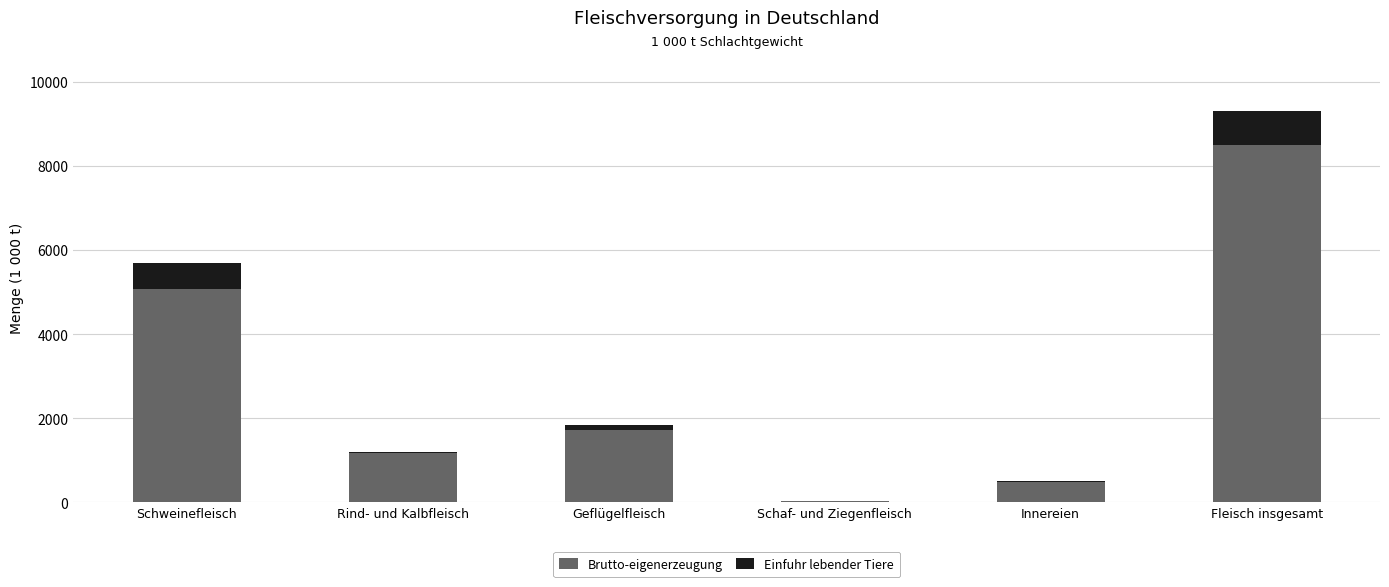

Read the Brutto-eigenerzeugung value at Rind- und Kalbfleisch.

1180.5